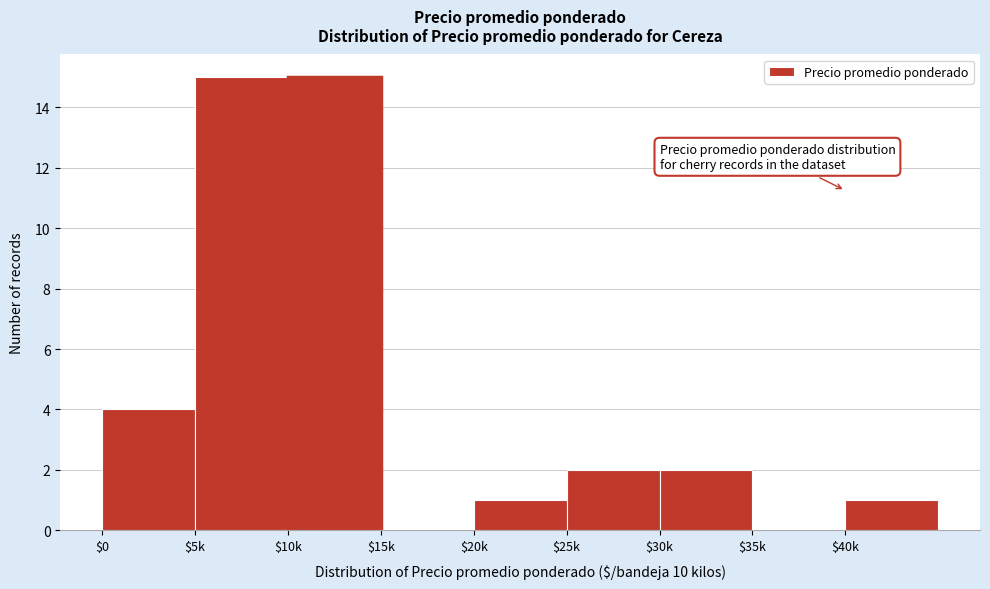

What is the sum of all values?

40